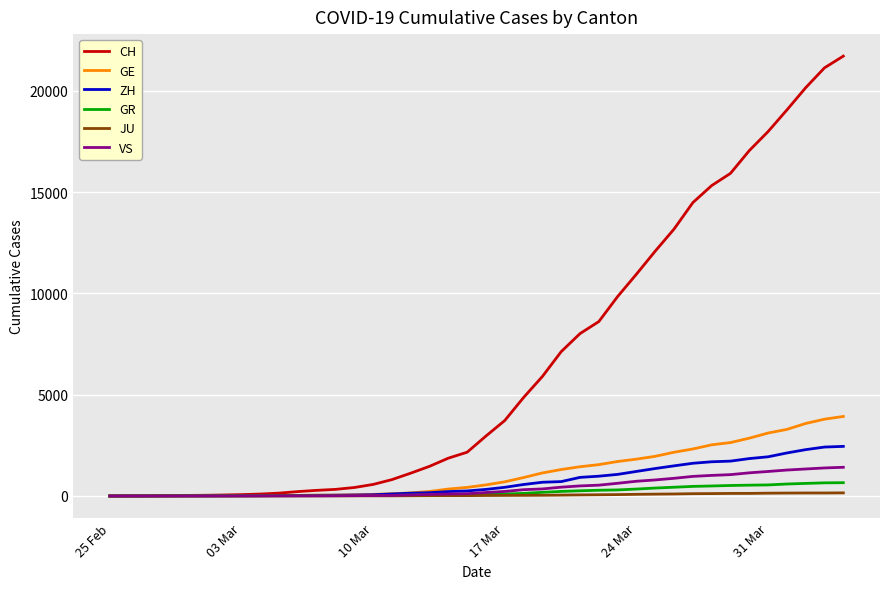

Which series has the largest range (max minus min)?

CH